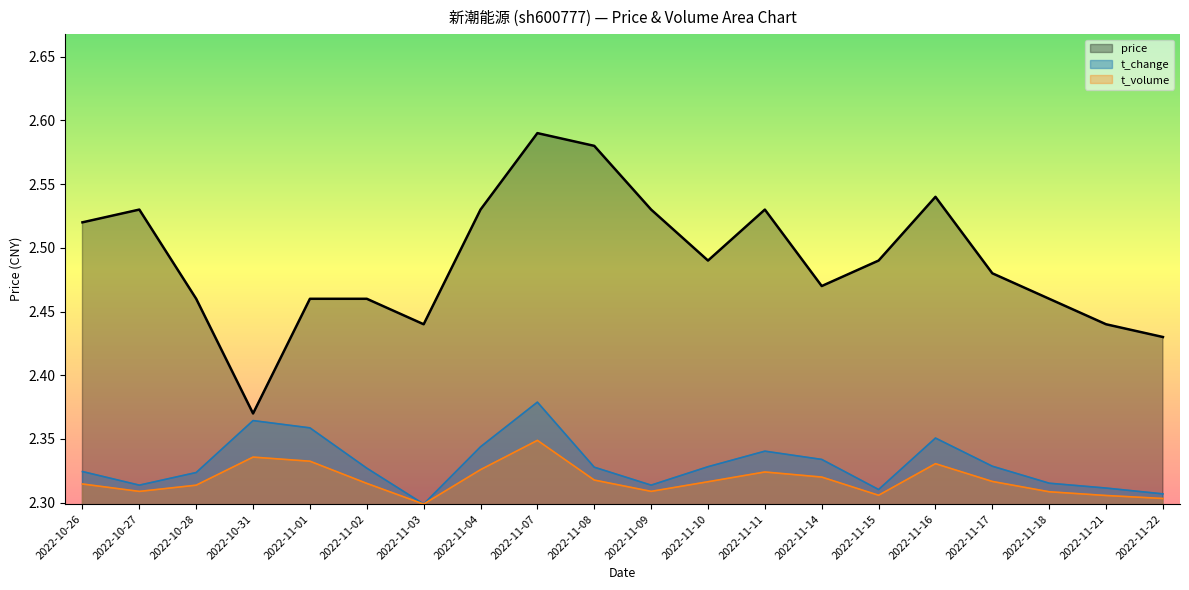

Does the chart display data point markers on the line(s)?

No